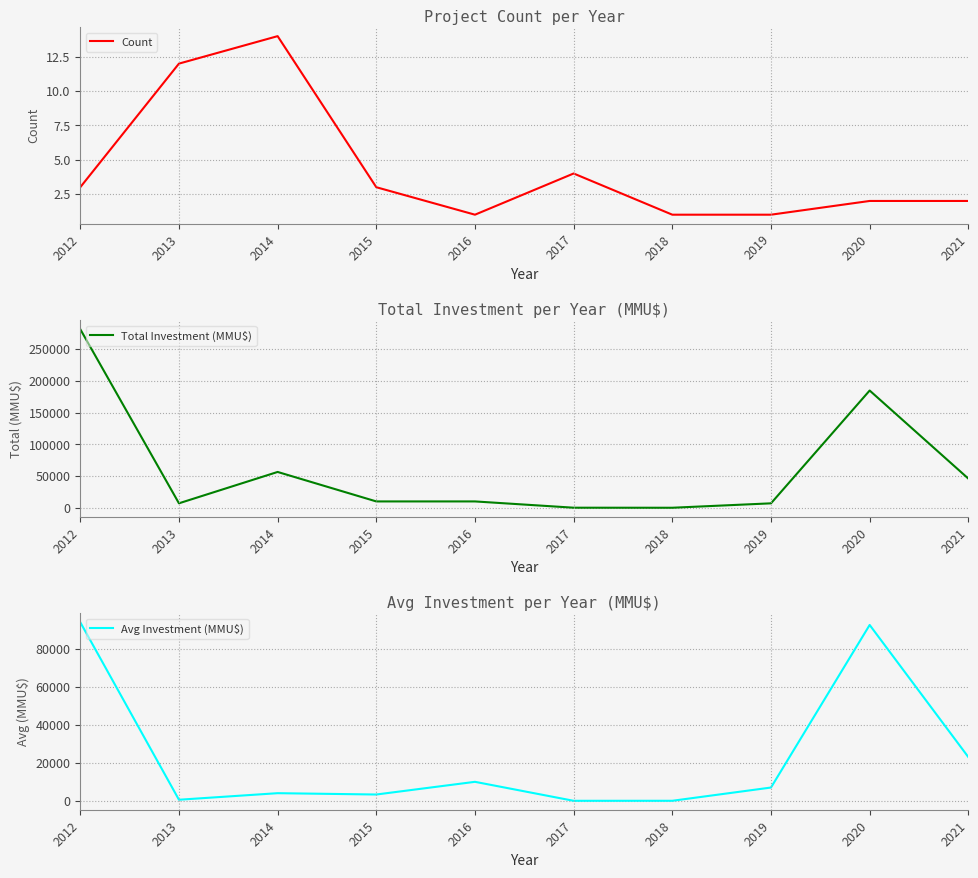

How many lines are shown in the chart?

3